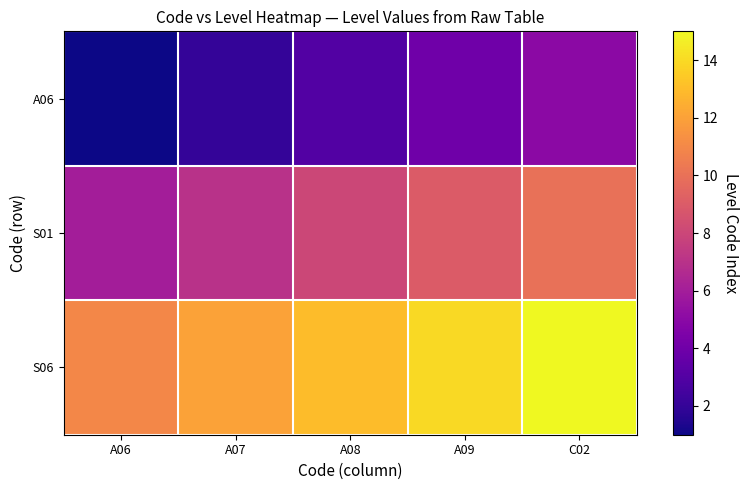

Reading left to right, transcribe all the data shown in this chart.

A06: A06=1	A07=2	A08=3	A09=4	C02=5
S01: A06=6	A07=7	A08=8	A09=9	C02=10
S06: A06=11	A07=12	A08=13	A09=14	C02=15